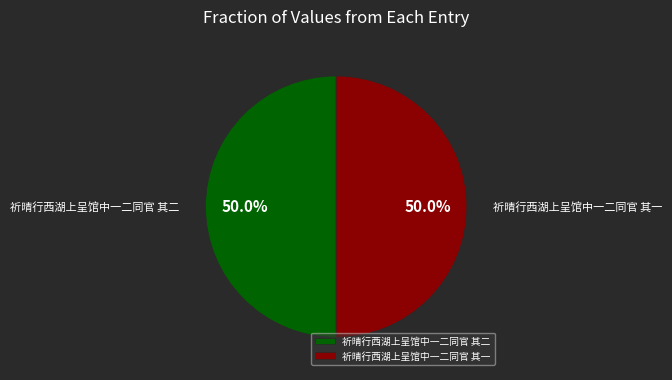

True or false: 祈晴行西湖上呈馆中一二同官 其一 accounts for 50% of the total.

True